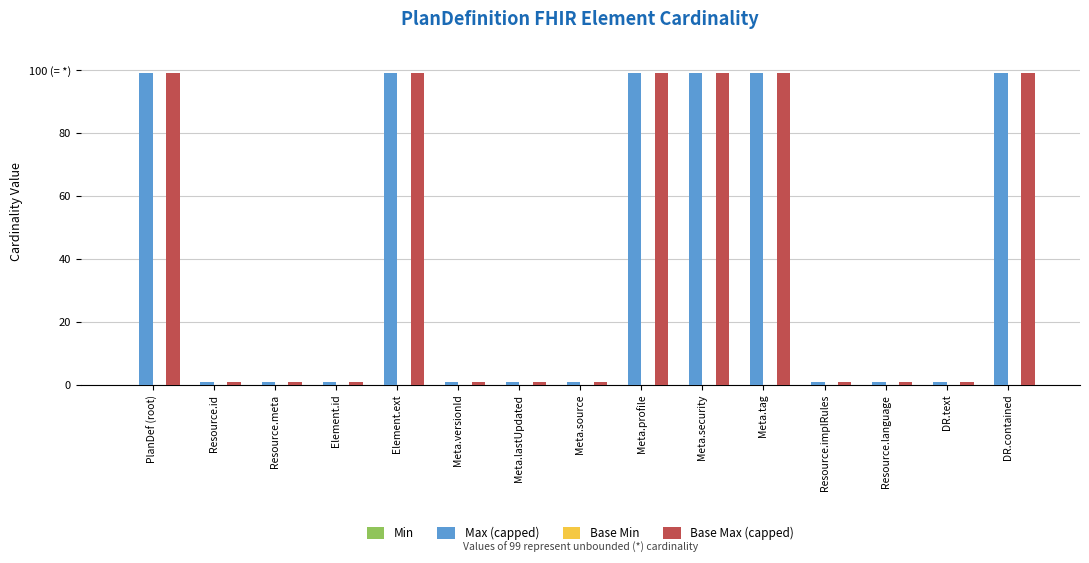

Which series has the largest range (max minus min)?

Max (capped)